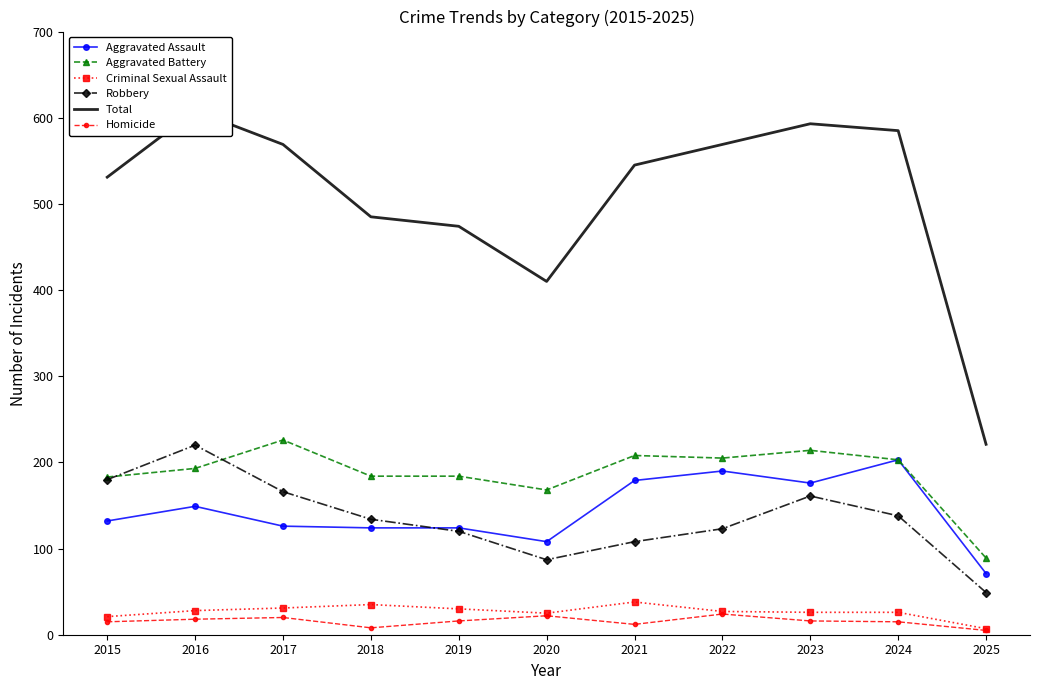

In Homicide, how many points are higher than both neighbors (excluding endpoints)?

3